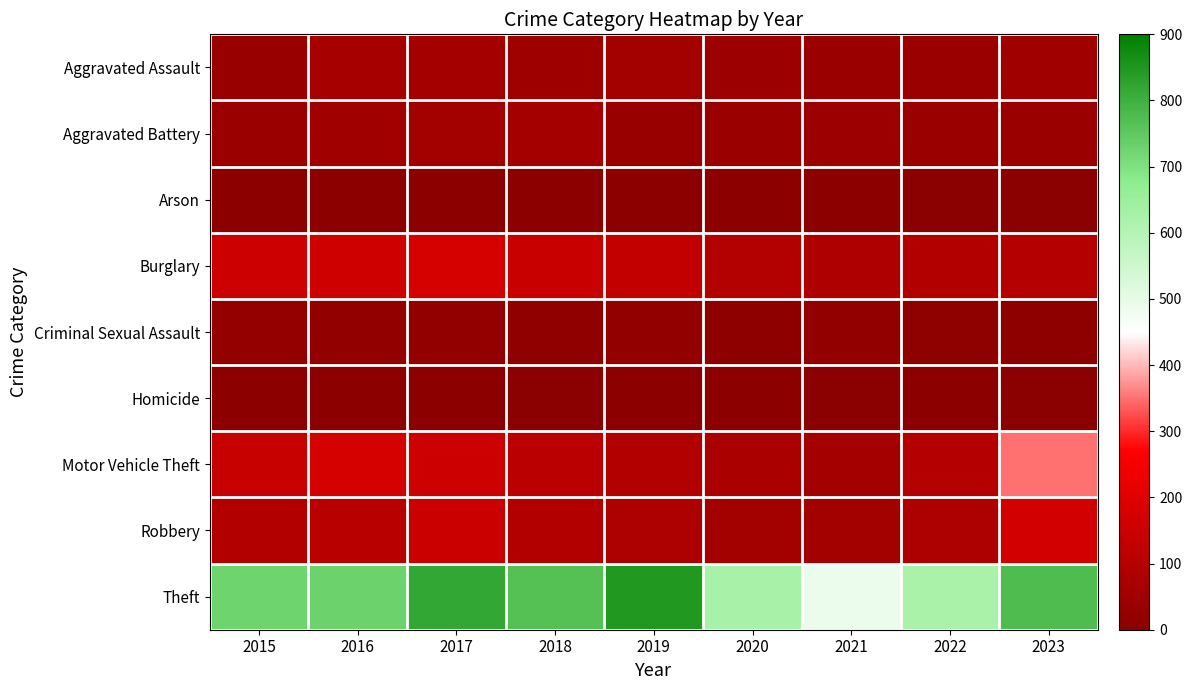

At how many categories does at least one series exceed 614?

8